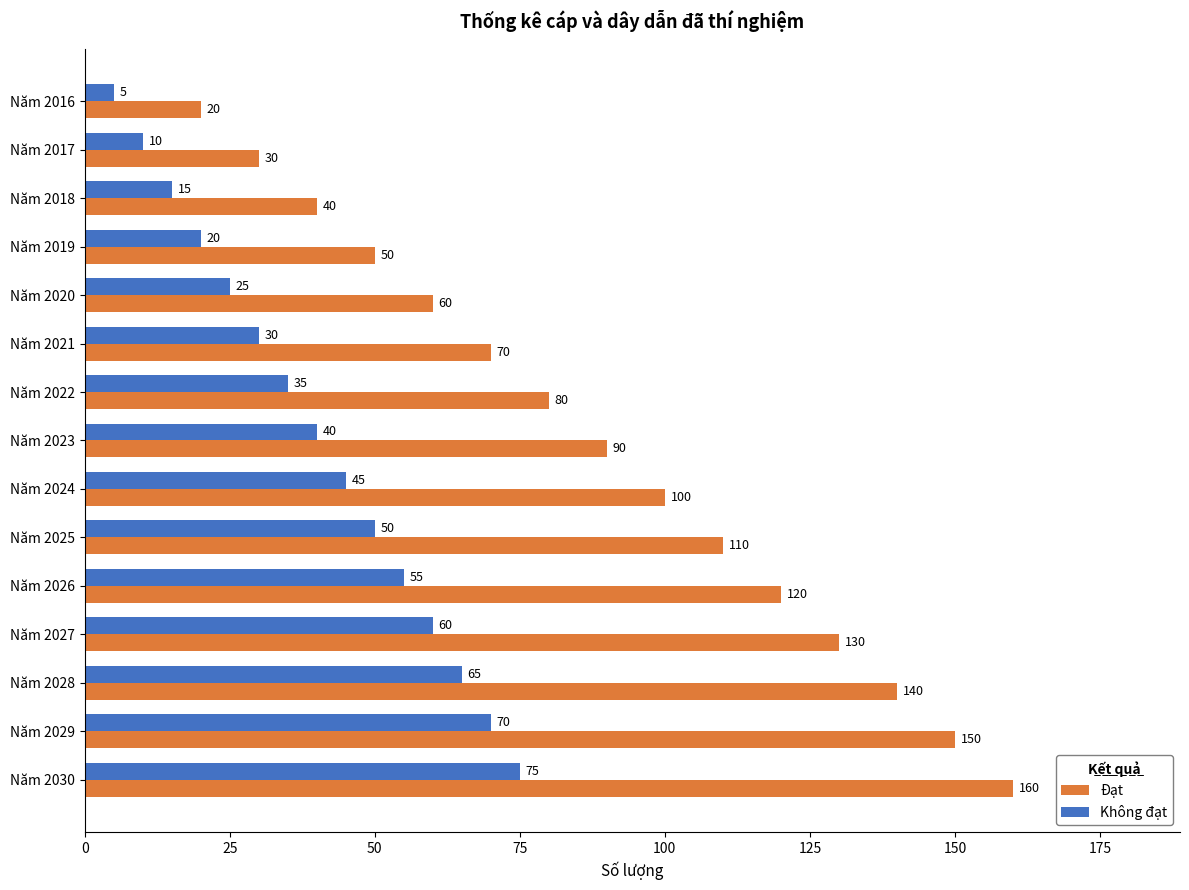

What are all the series names shown in the legend?

Đạt, Không đạt